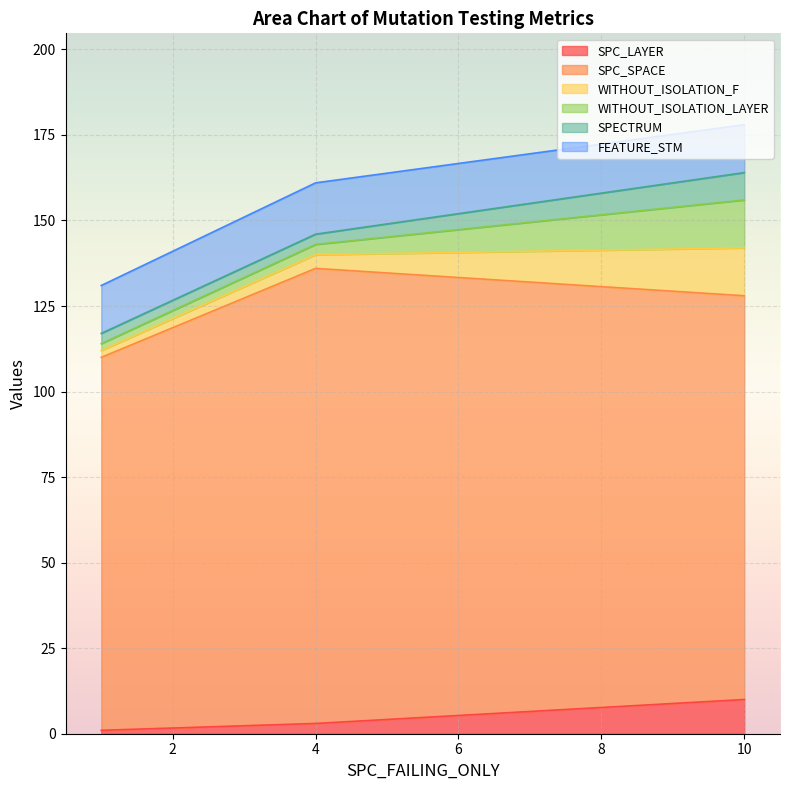

Which series has the largest total across all categories?

SPC_SPACE